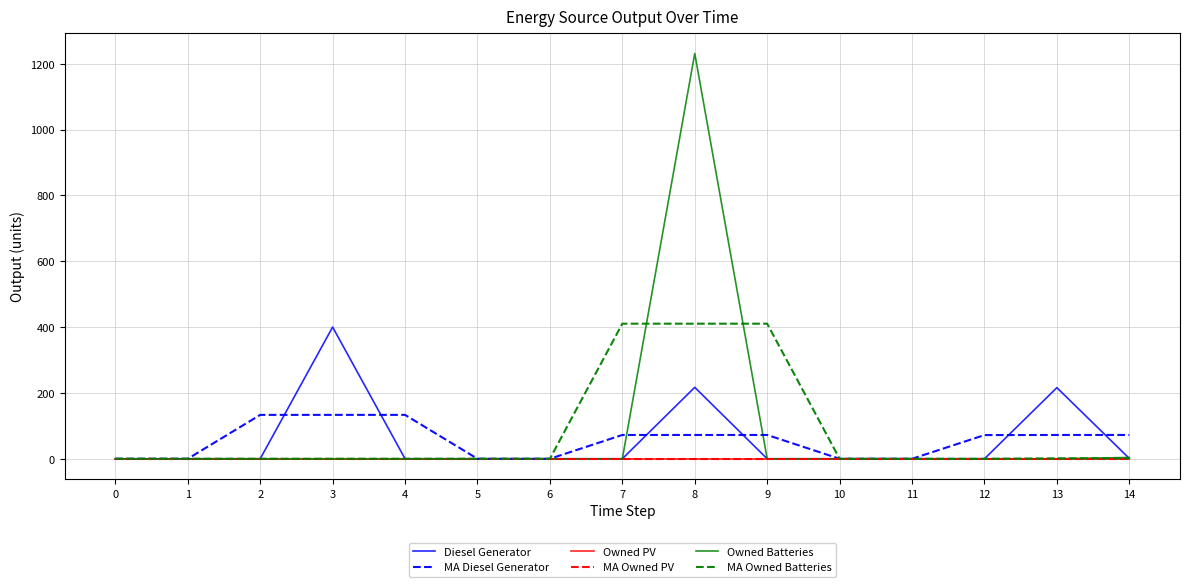

Is this an area chart (filled region under the line)?

No